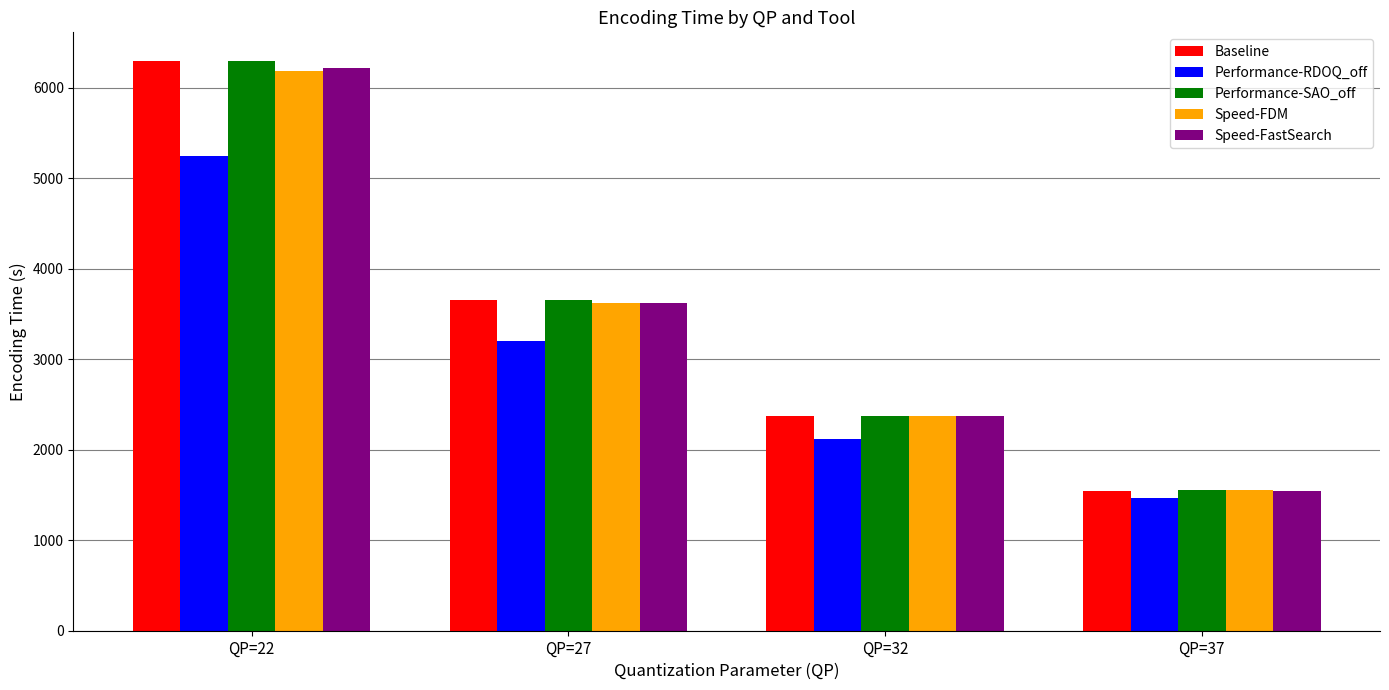

How many bars are there in total?

20